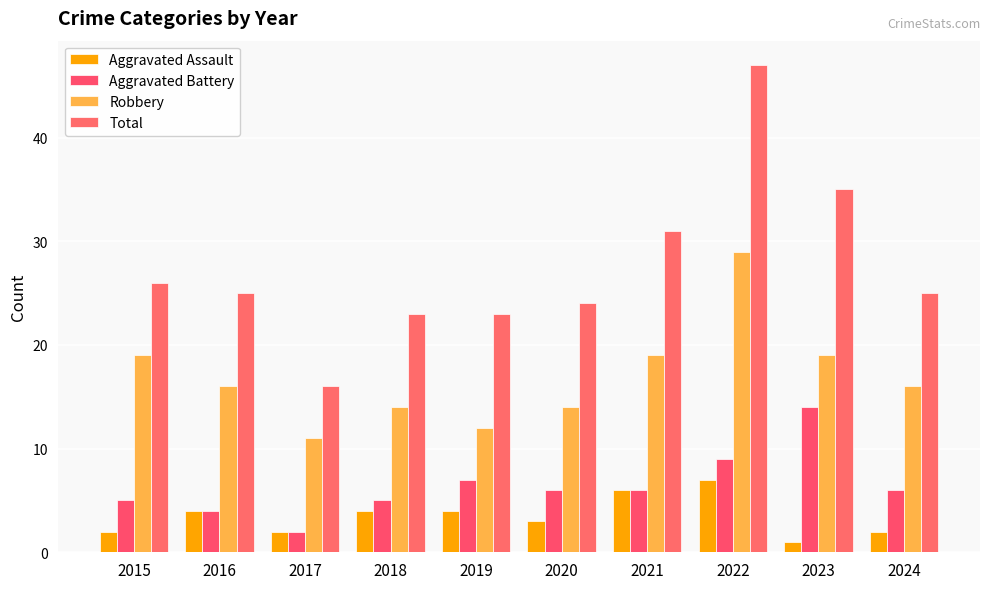

What is the minimum value for Robbery?

11